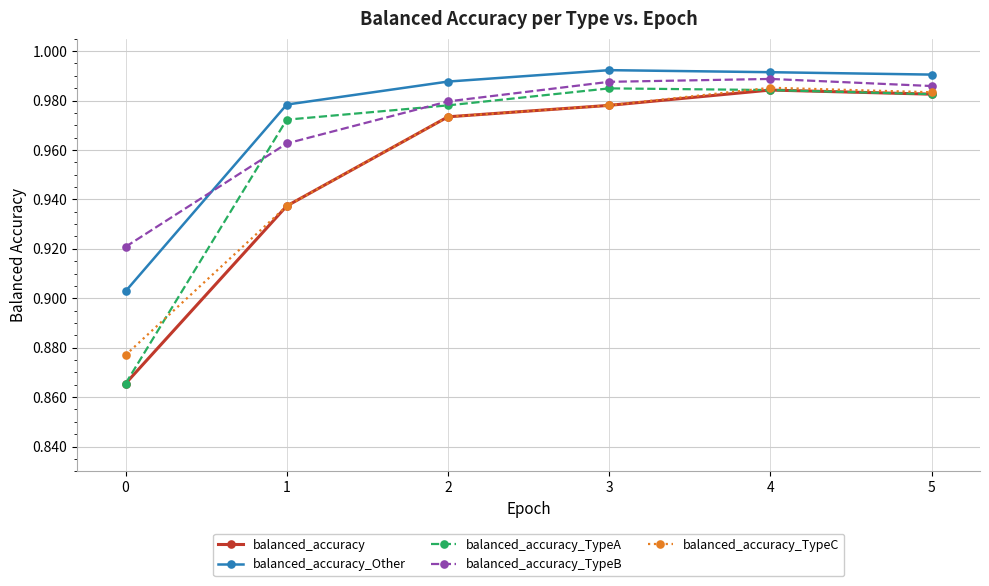

Between which two adjacent categories do balanced_accuracy_TypeC and balanced_accuracy_TypeA first intersect?

0 and 1